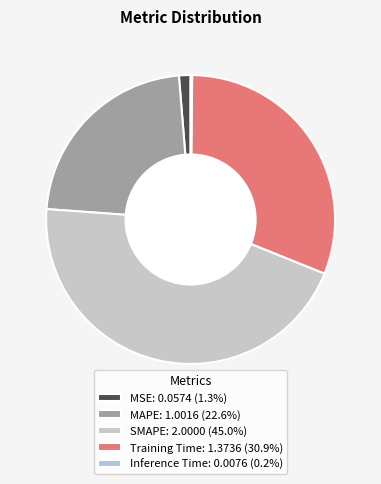

Which slice is the largest?

SMAPE